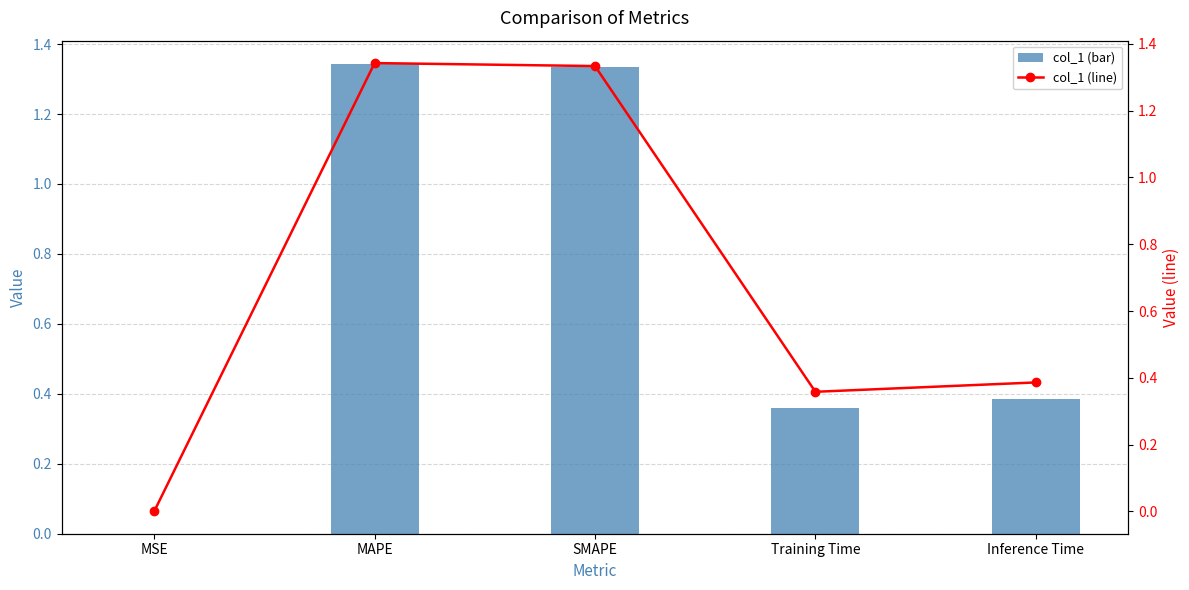

What is the label of the 5th bar from the left?

Inference Time